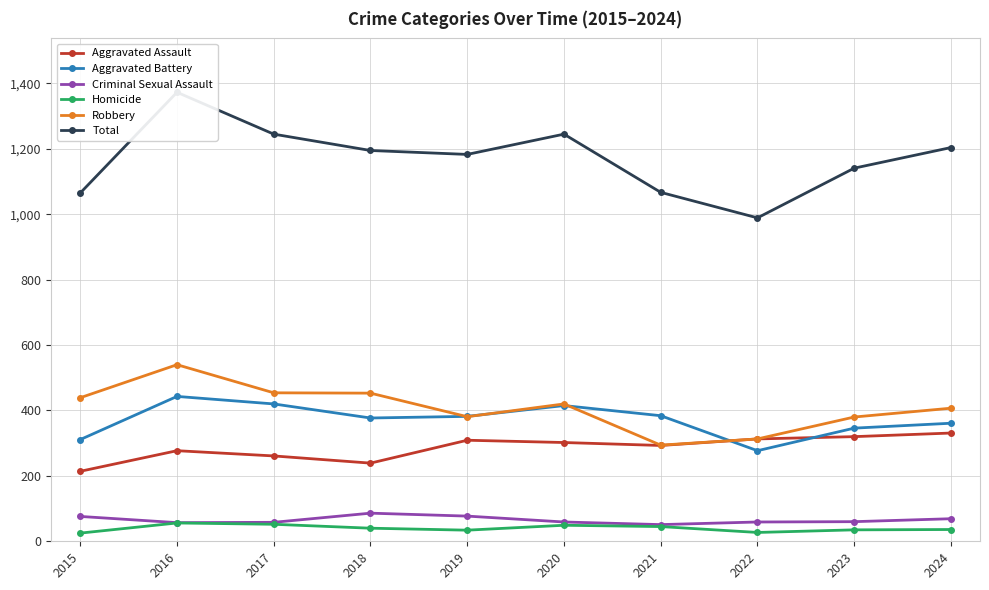

Is the value of Robbery at 2021 greater than the value of Criminal Sexual Assault at 2023?

Yes